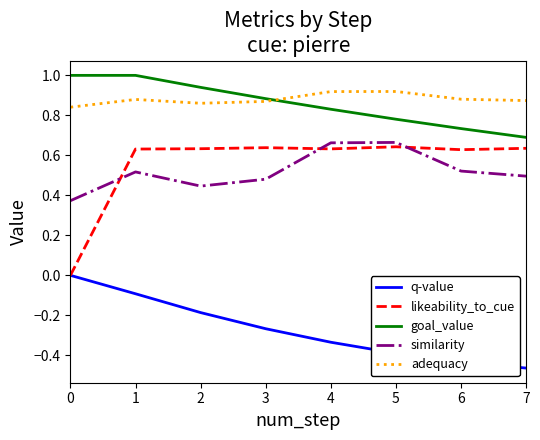

The value of likeability_to_cue at 3 is 1.0. True or false?

False